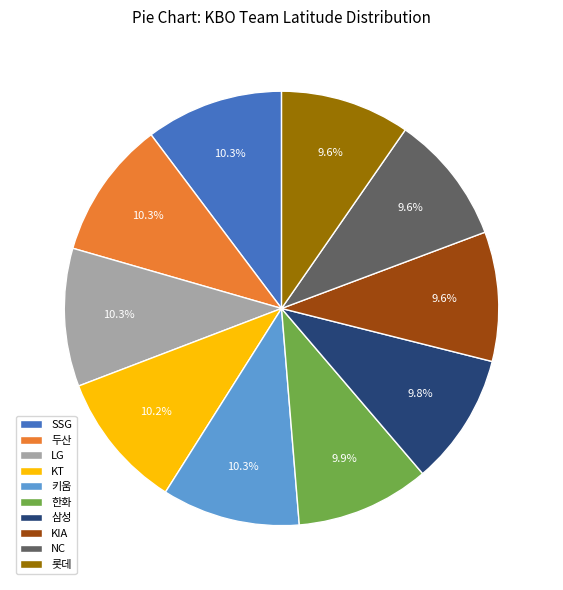

How many segments does this pie chart have?

10